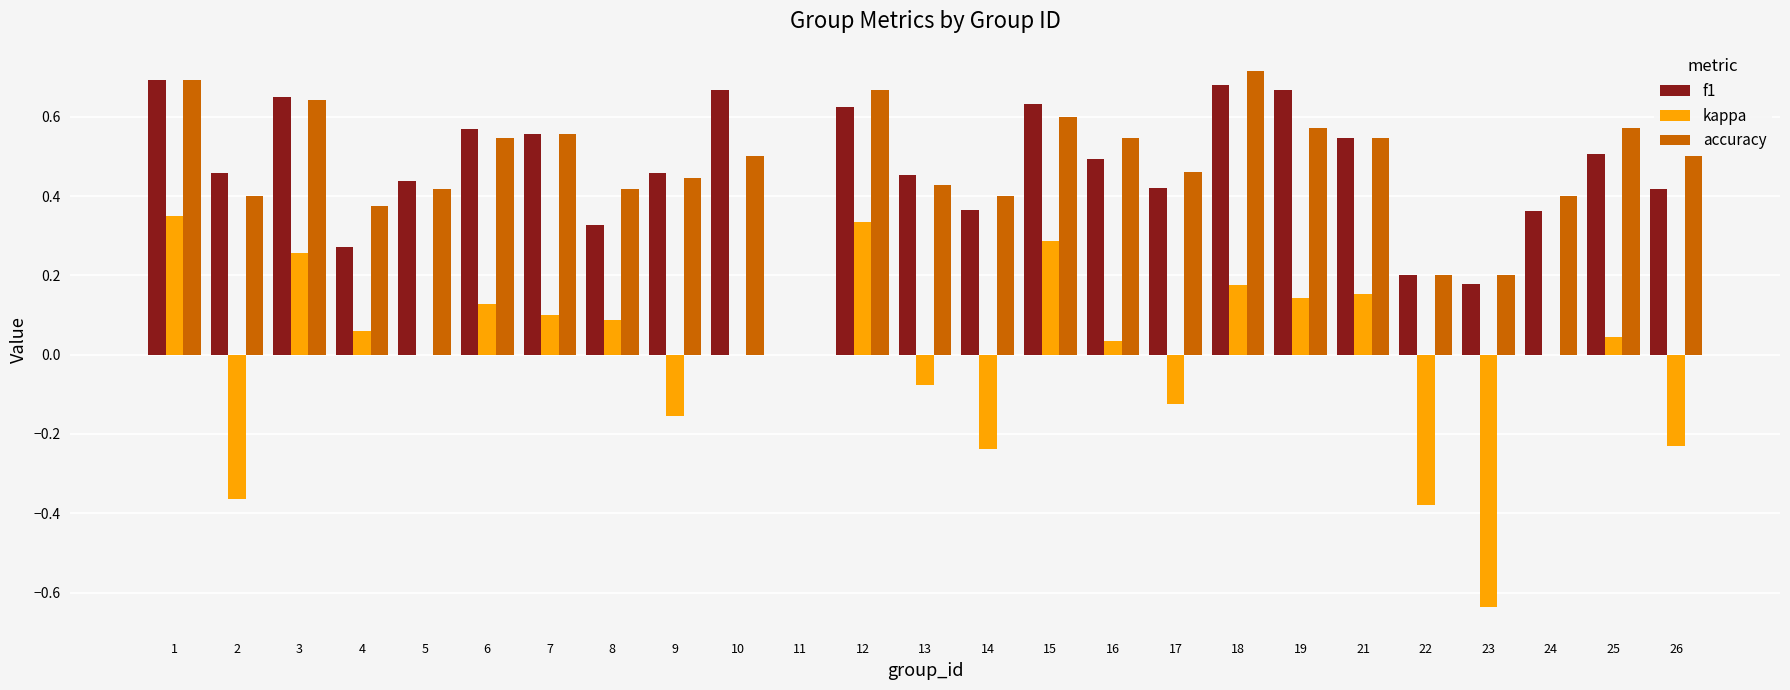

Which series changed the most between 12 and 24?

kappa